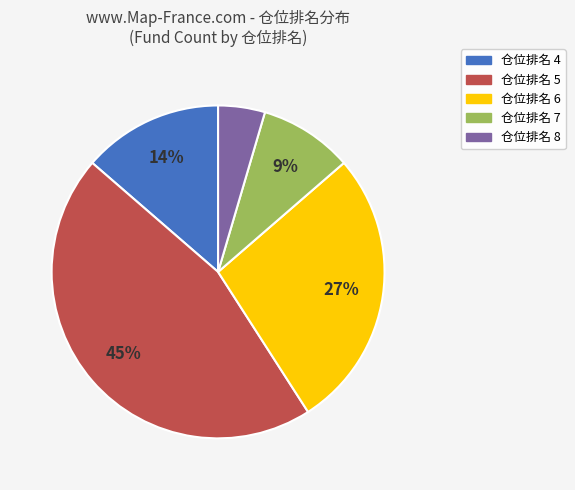

To the nearest percent, what is the combined percentage of 仓位排名 4 and 仓位排名 7?

23%